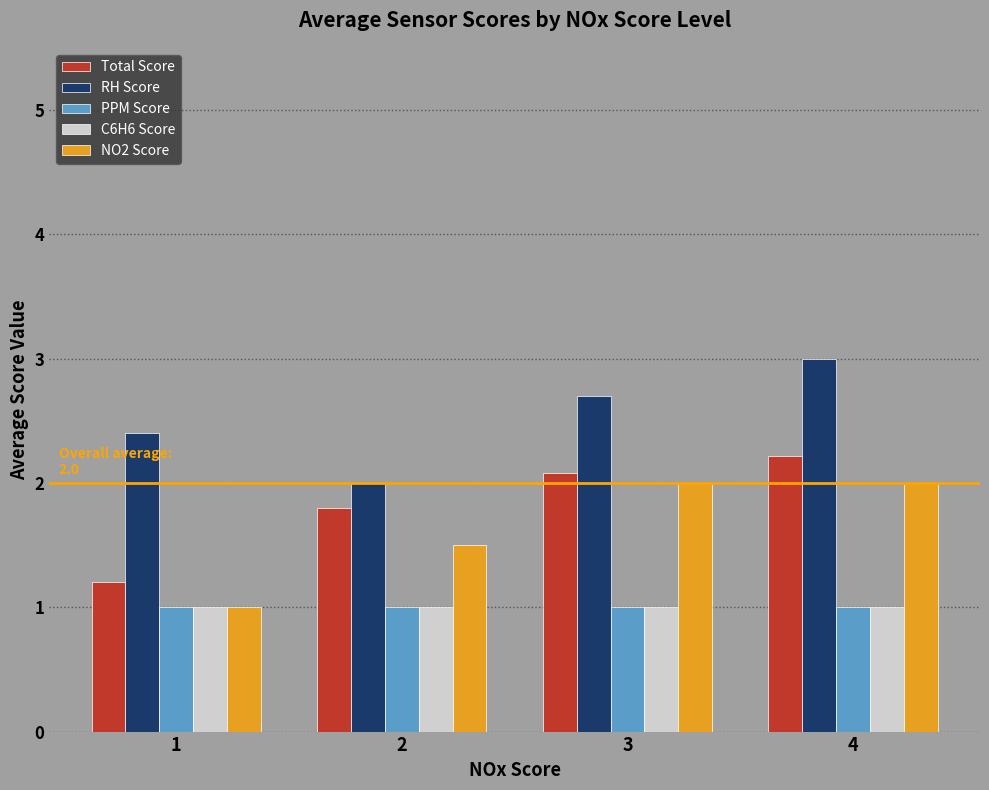

How many bars are there in total?

20